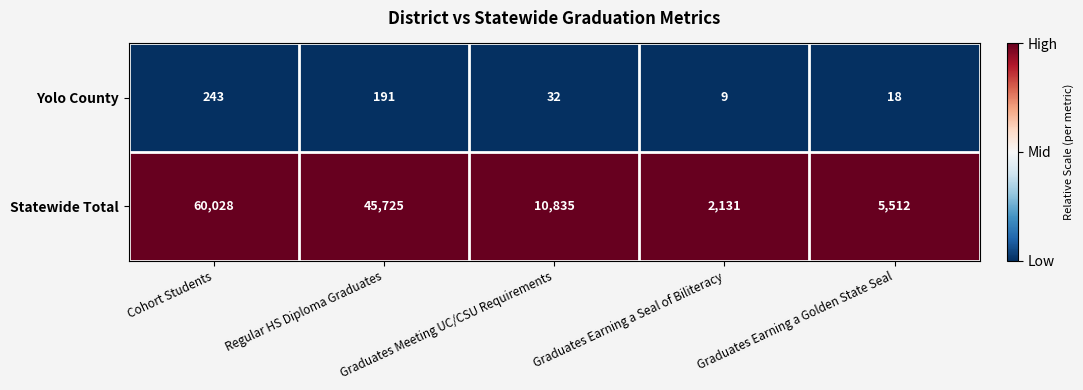

What is the spread (max minus min) of values at Graduates Earning a Seal of Biliteracy?

2122